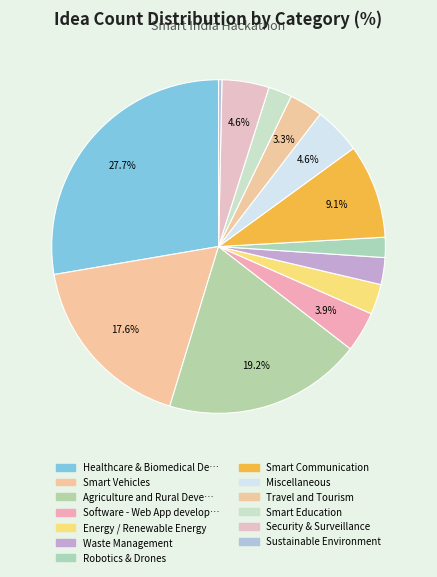

How many slices are in this pie chart?

13